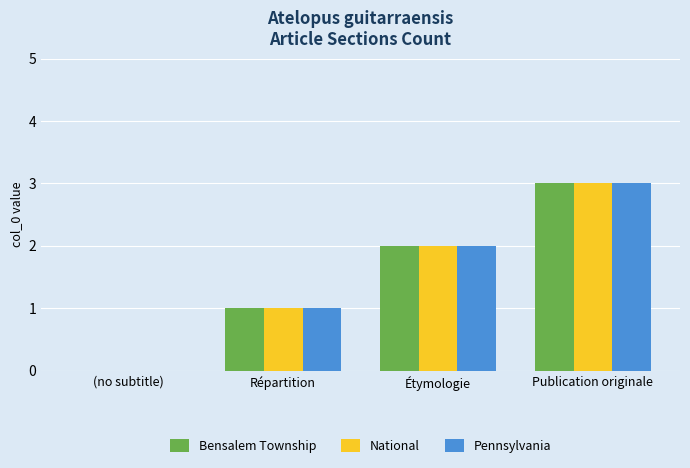

What is the average value of the National series?

2